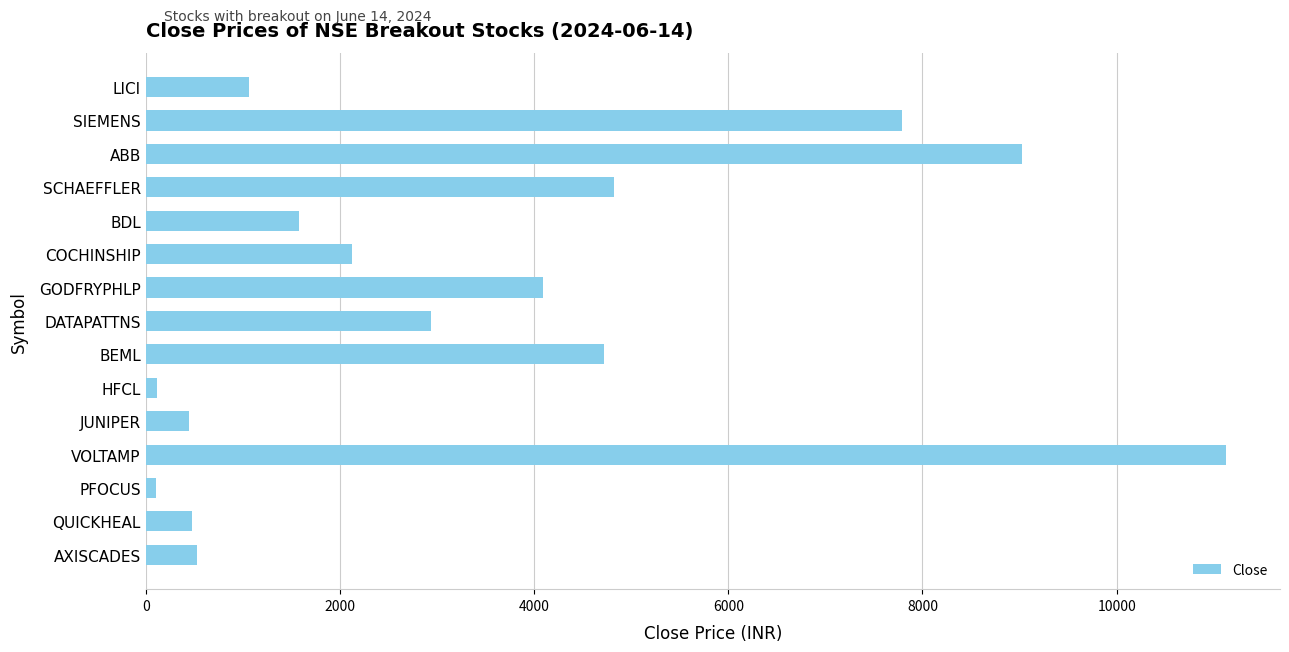

What is the value of the 4th bar from the top?

4825.6